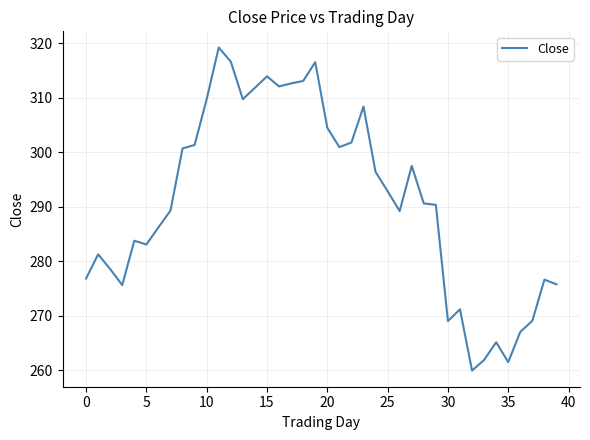

What is the smallest value displayed?

259.9